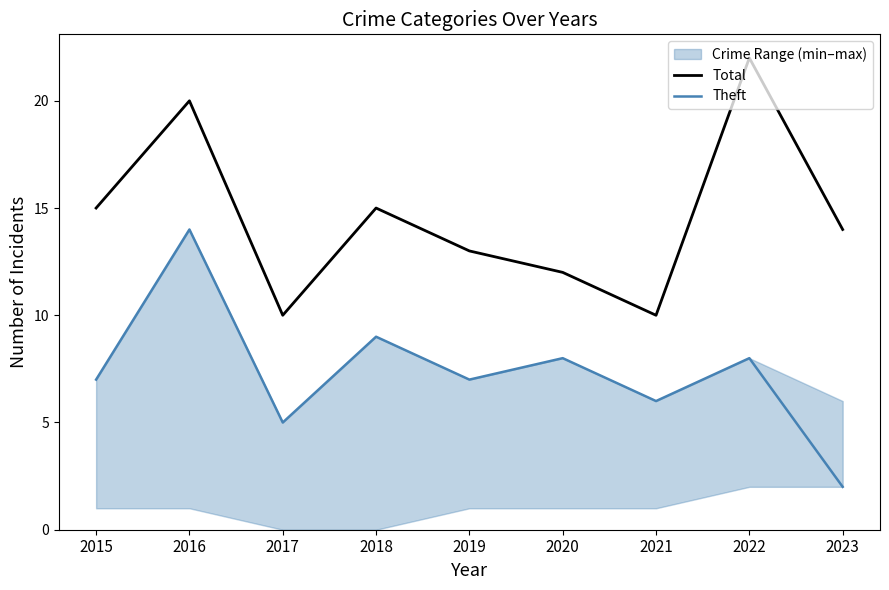

At which category does Theft reach its first local peak?

2016